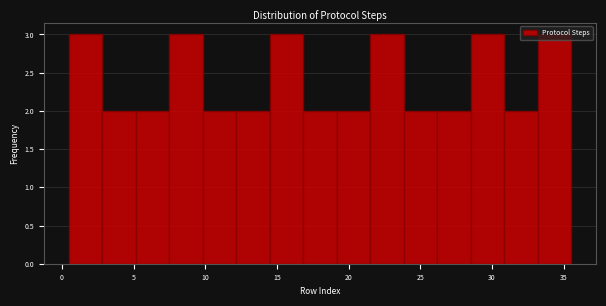

Reading left to right, list every bar in this chart as the range it spans on the x-axis followed by its height. Neither the bar edges nor the heights are printed on the chart, so give them approximately, as read against the axes.

0.5 to 3.0: 3
3.0 to 5.0: 2
5.0 to 7.5: 2
7.5 to 10.0: 3
10.0 to 12.0: 2
12.0 to 14.5: 2
14.5 to 17.0: 3
17.0 to 19.0: 2
19.0 to 21.5: 2
21.5 to 24.0: 3
24.0 to 26.0: 2
26.0 to 28.5: 2
28.5 to 31.0: 3
31.0 to 33.0: 2
33.0 to 35.5: 3